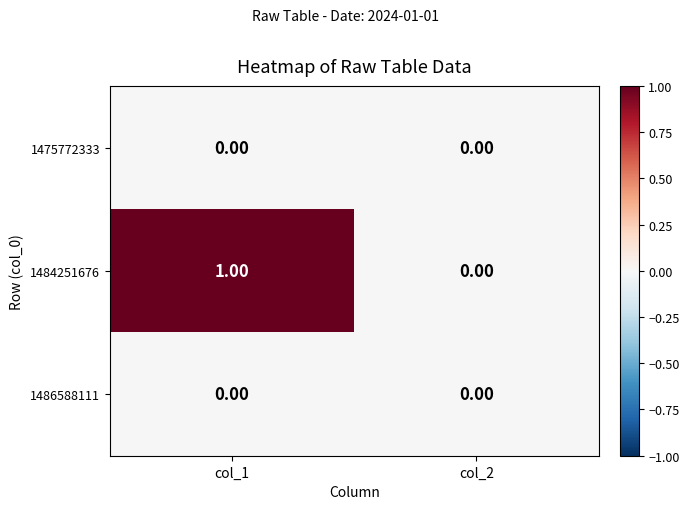

Which series has the largest total across all categories?

1484251676